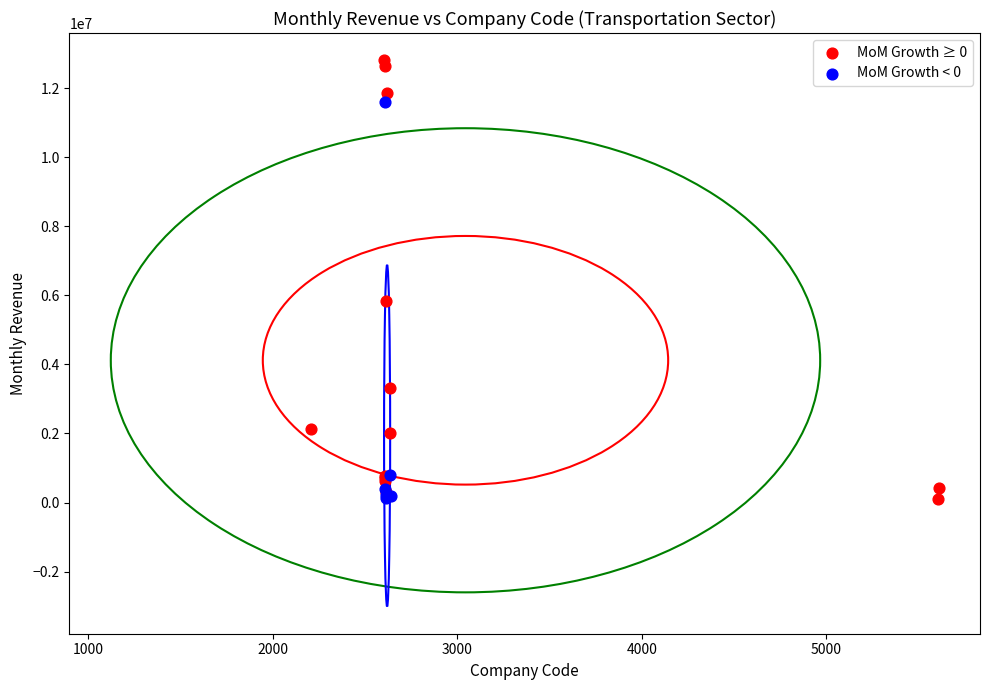

Which series reaches the maximum Y coordinate?

MoM Growth ≥ 0